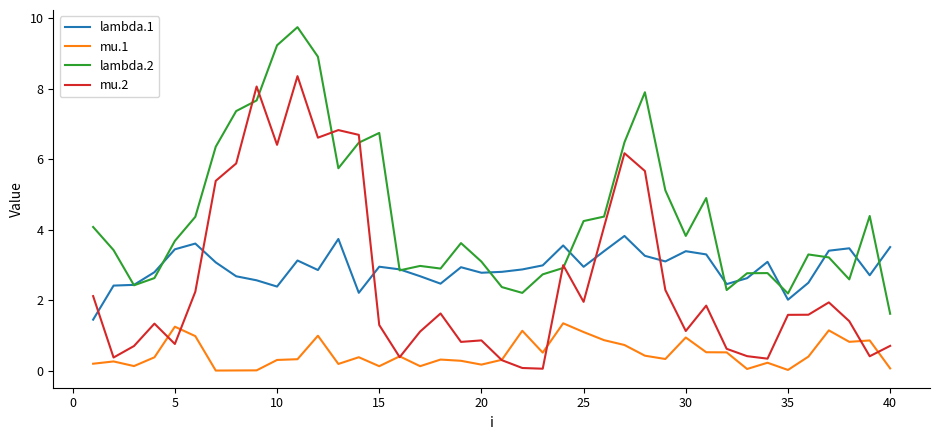

What is the maximum value shown in the chart?

9.7